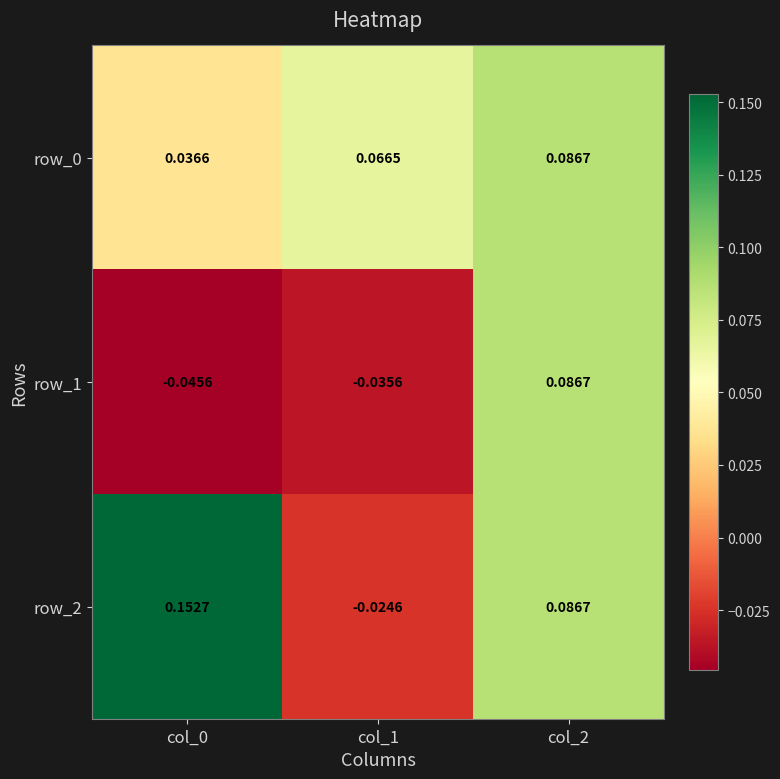

At which label does row_1 reach its peak?

col_2